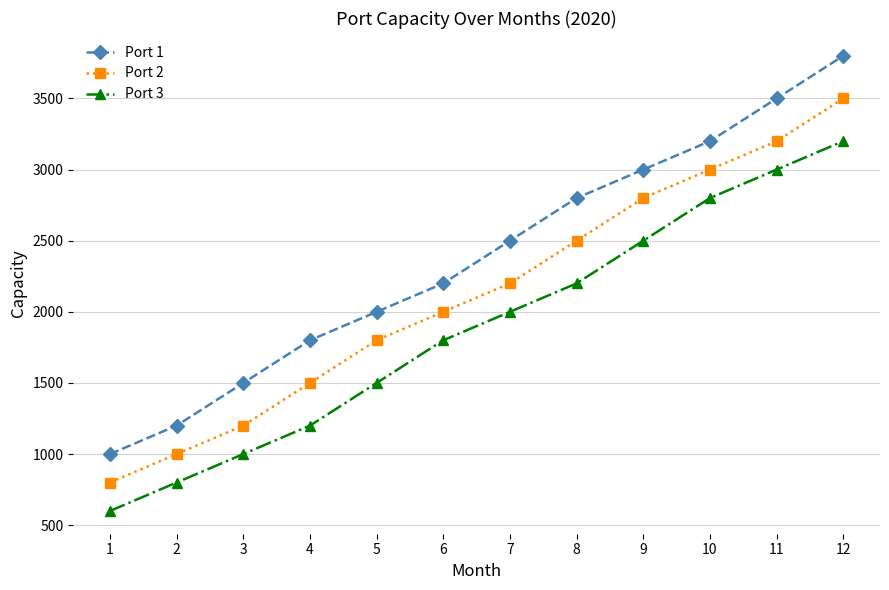

What is the greatest value displayed?

3800